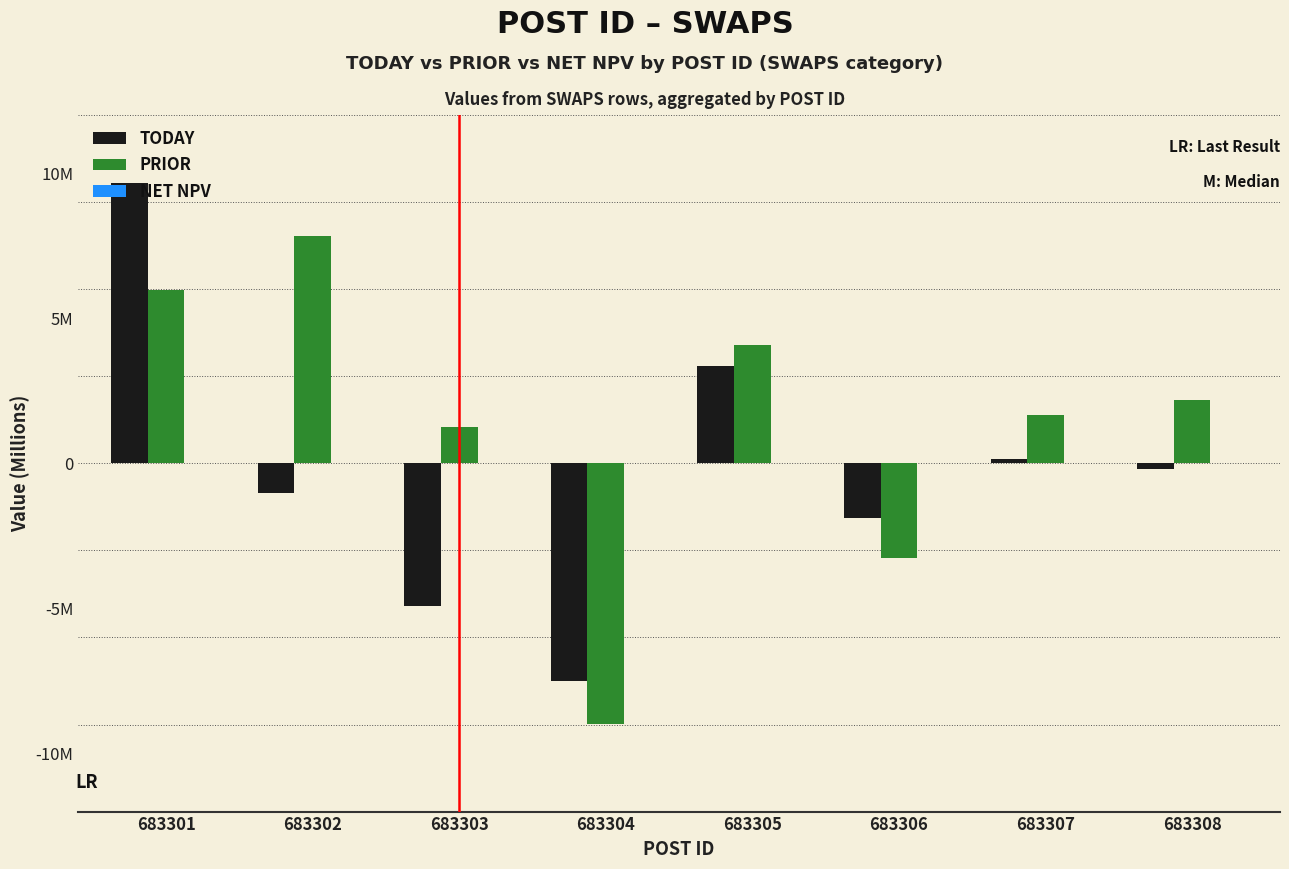

Which category has the lowest value across all series?

683304